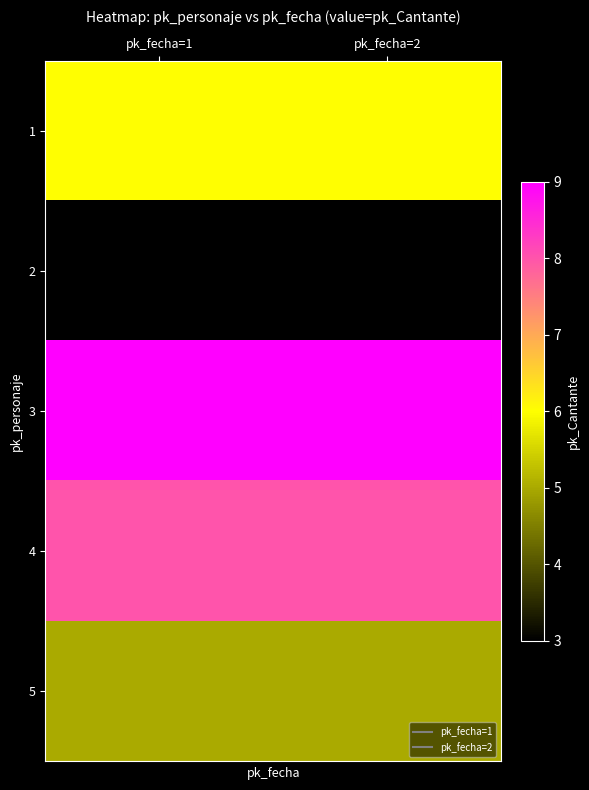

What is the difference between the highest and lowest values at pk_fecha=2?

6